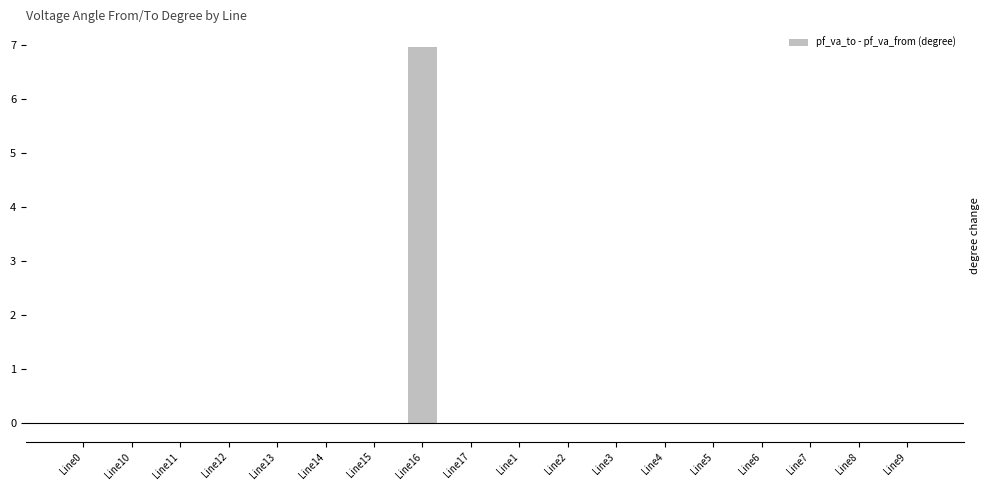

At which category does the chart reach its peak across all series?

Line16